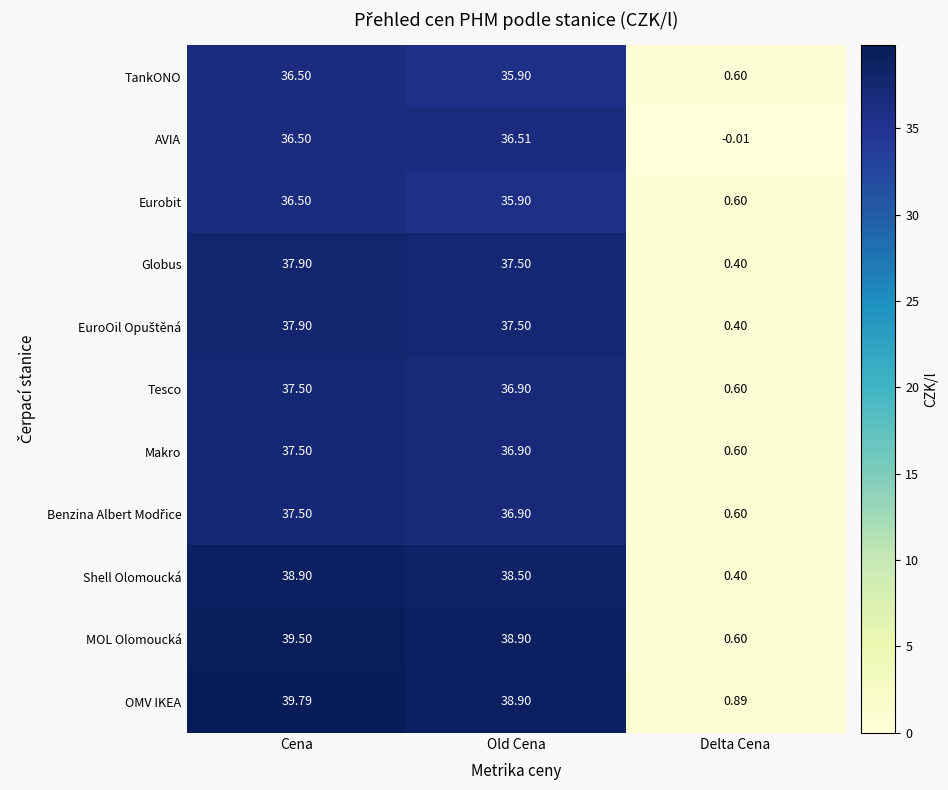

What is the maximum value shown in the chart?

39.8